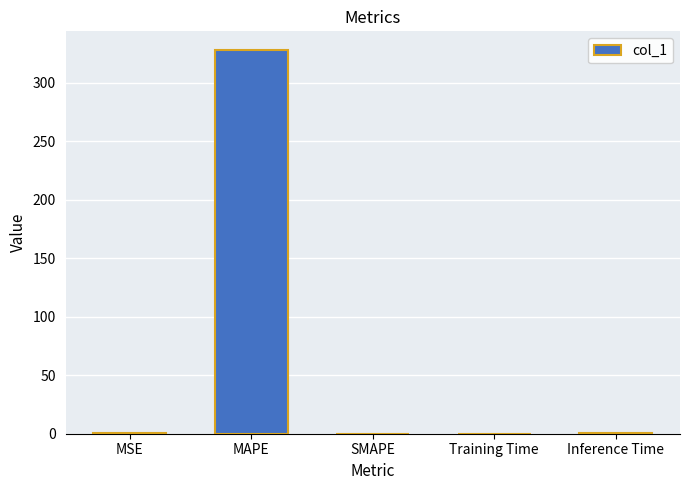

The chart shows a value of 73.4 at MAPE. True or false?

False